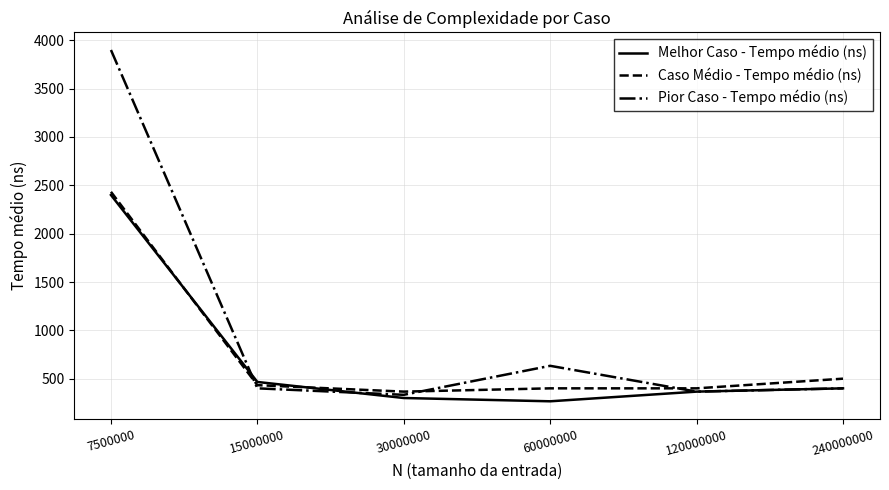

True or false: Melhor Caso - Tempo médio (ns) has a value of 637 at 15000000.

False